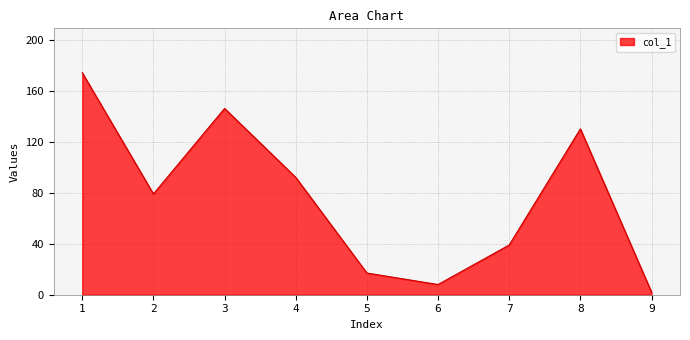

Where does the data first go above 79?

1